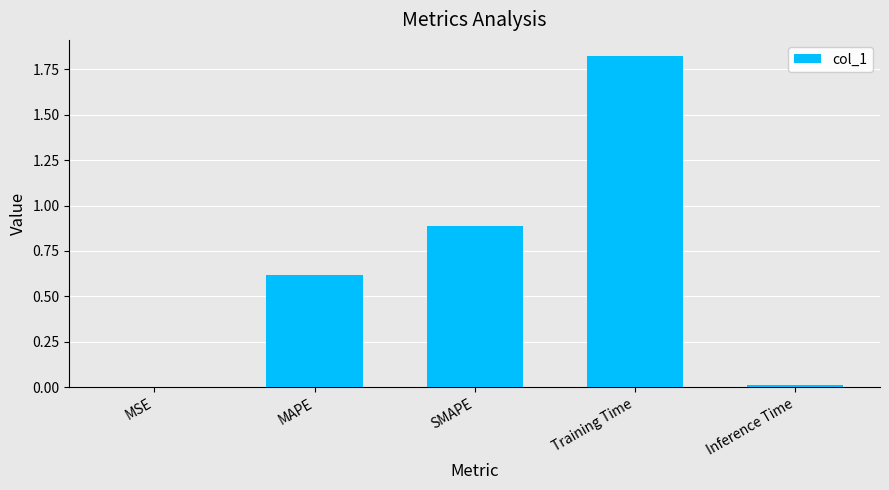

What is the change in value from MSE to SMAPE?

+0.9